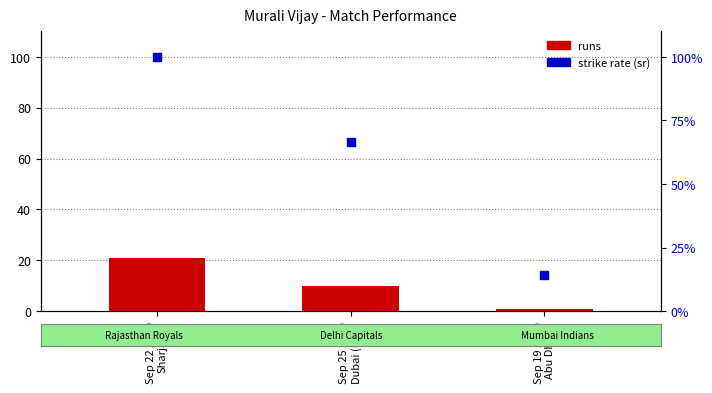

Which series reaches the maximum Y coordinate?

sr